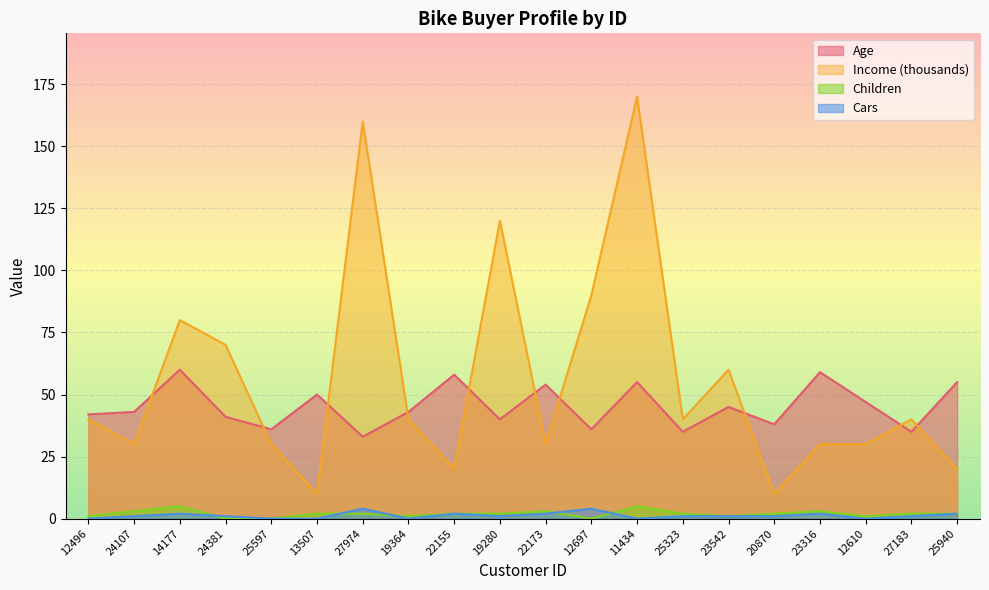

True or false: Cars has a value of 2 at 24107.

False